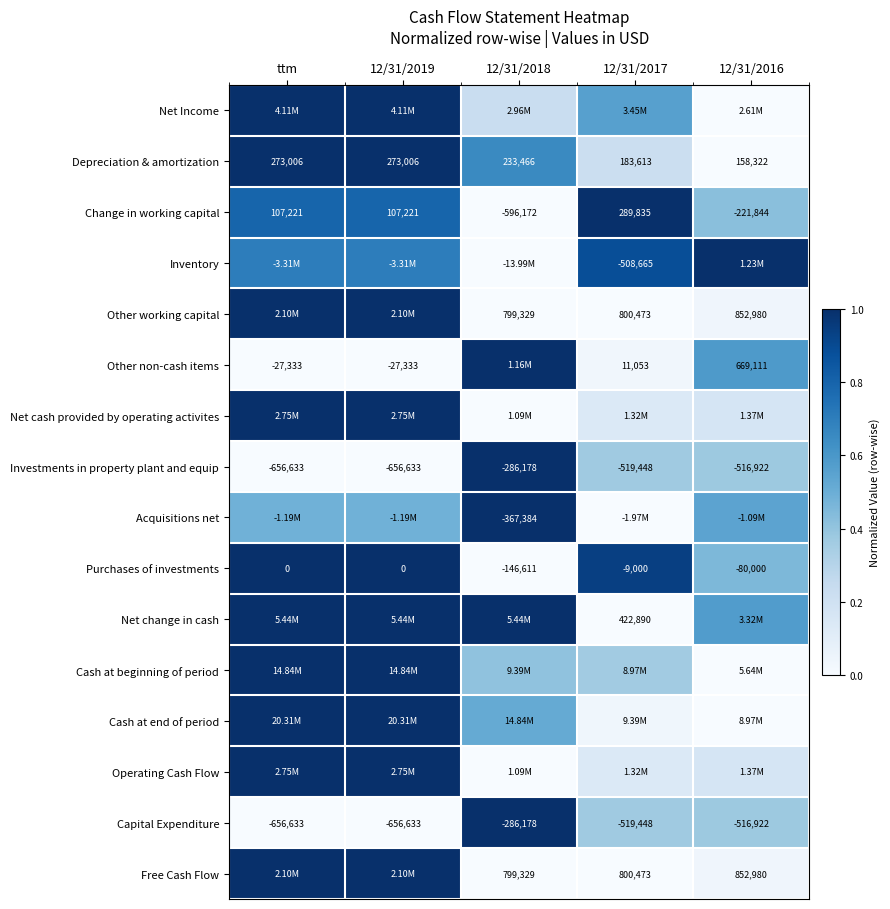

Is the value of Depreciation & amortization at ttm greater than the value of Change in working capital at 12/31/2016?

Yes